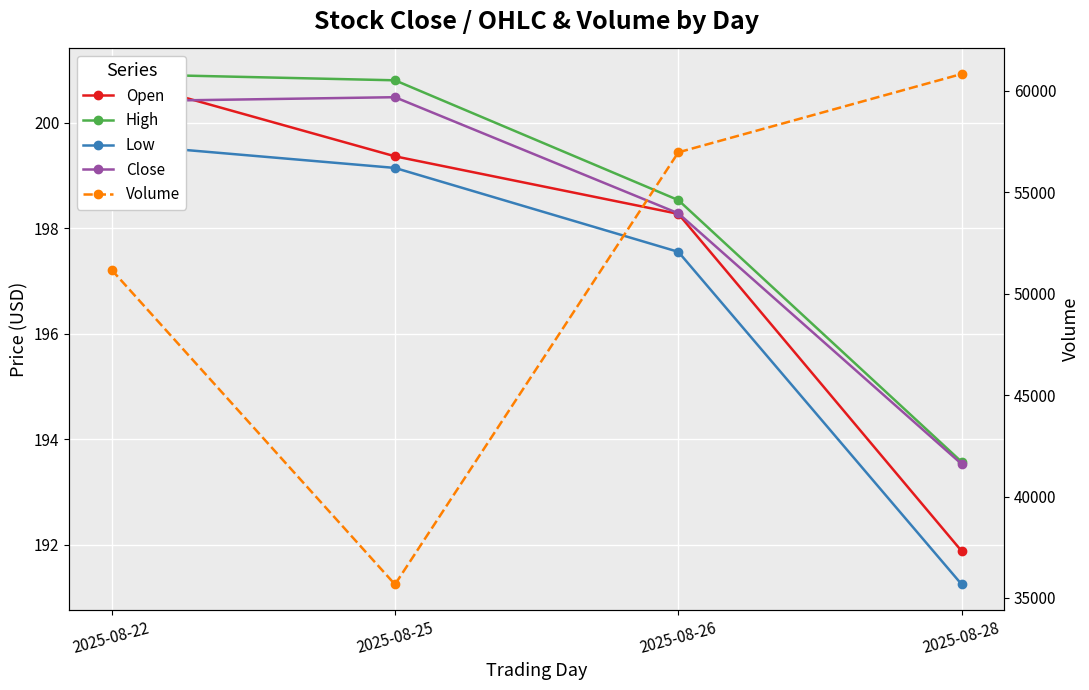

At which label is Low closest to 195?

2025-08-26